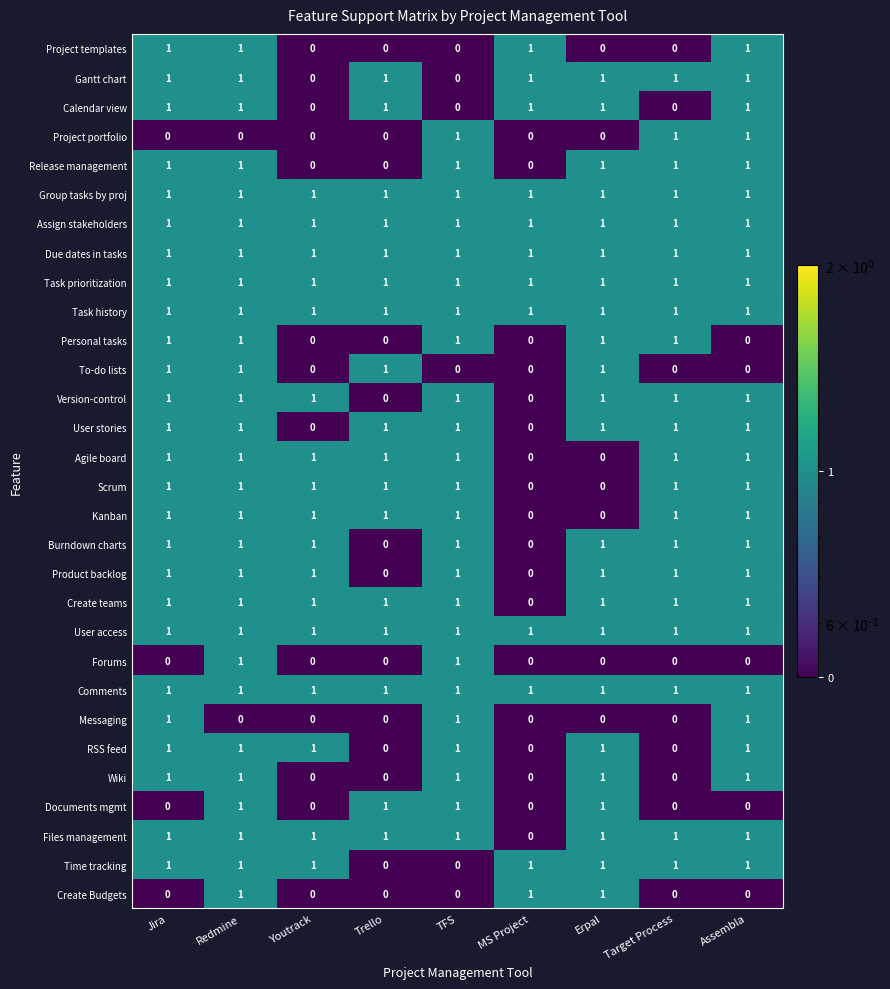

Is it true that Agile board equals 1 at Redmine?

True